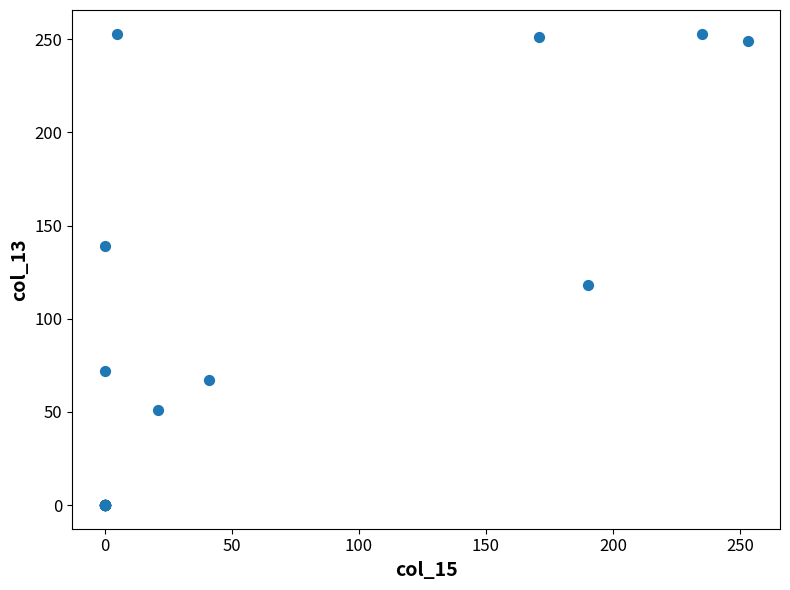

What Y value in the scatter plot is closest to 126?

118